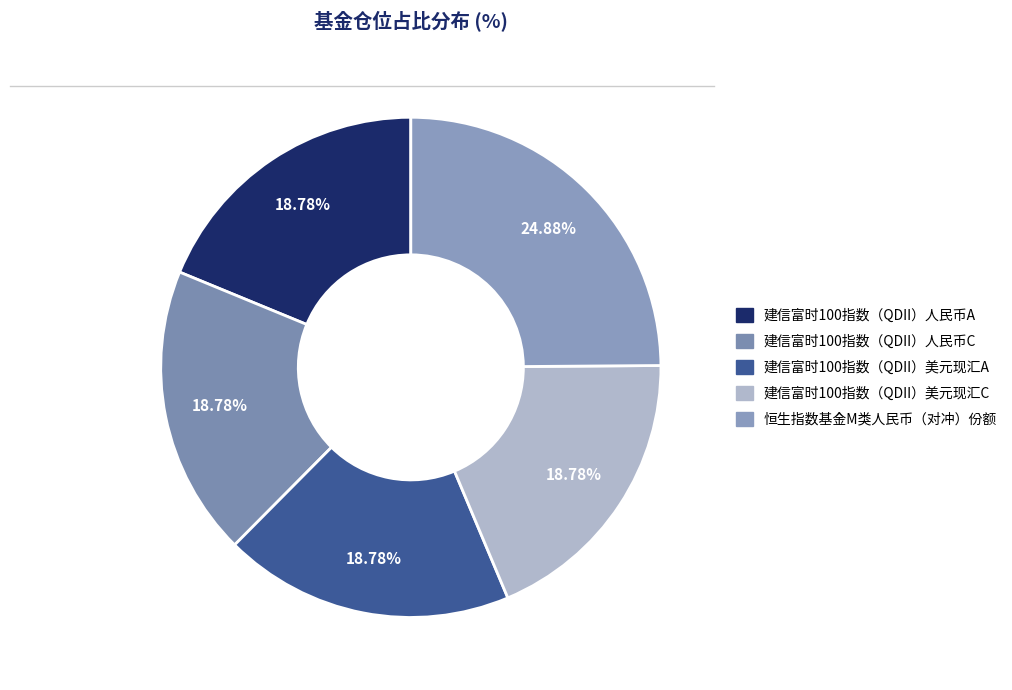

Is it true that 恒生指数基金M类人民币（对冲）份额 is 14% of the pie?

False